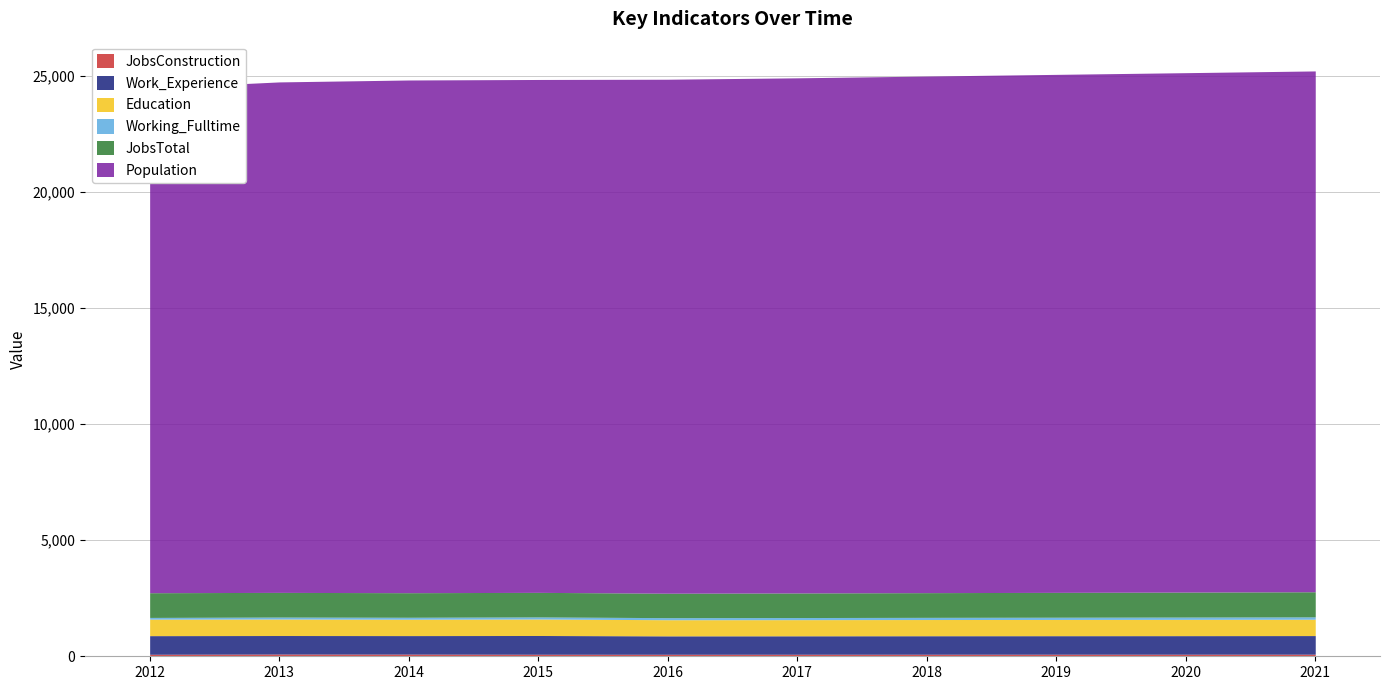

Between 2021 and 2013, which is larger?

2013